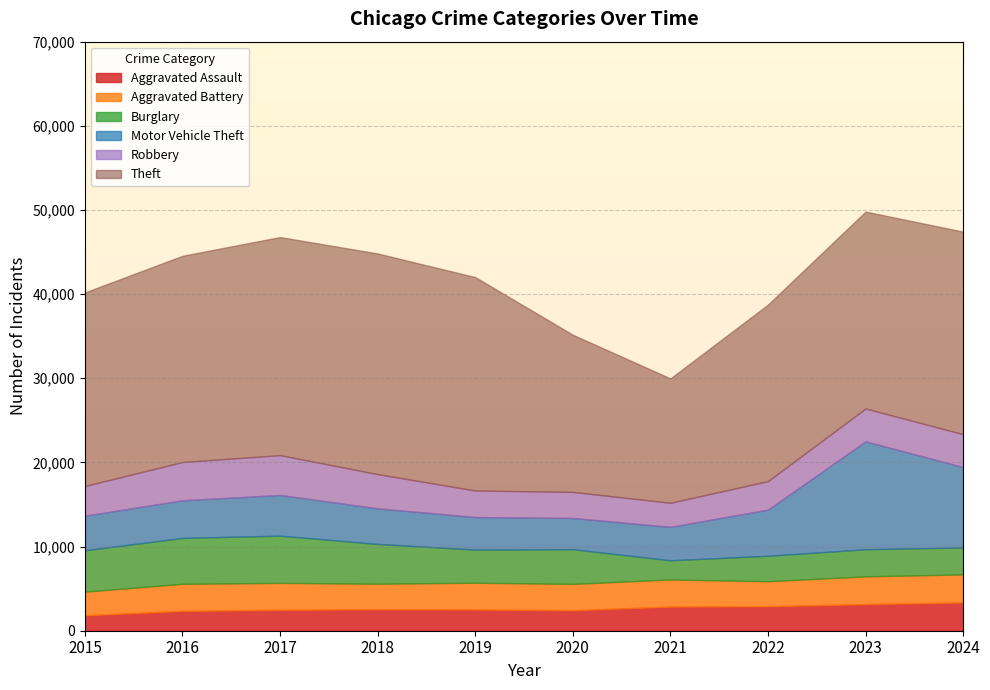

True or false: Burglary has more than 0 interior local peaks.

True